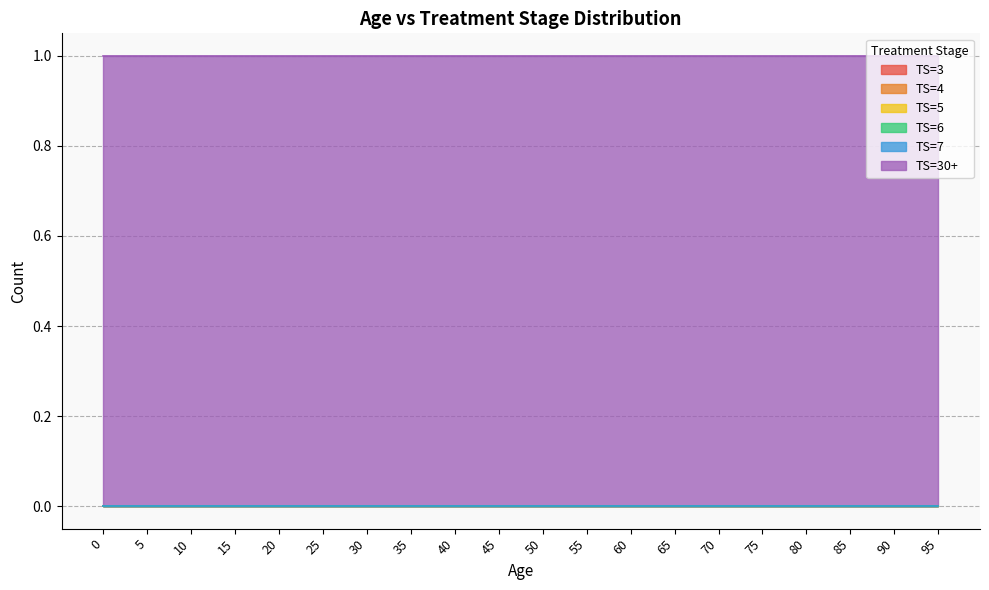

List the series in order of their peak value, highest first.

TS=30+, TS=3, TS=4, TS=5, TS=6, TS=7